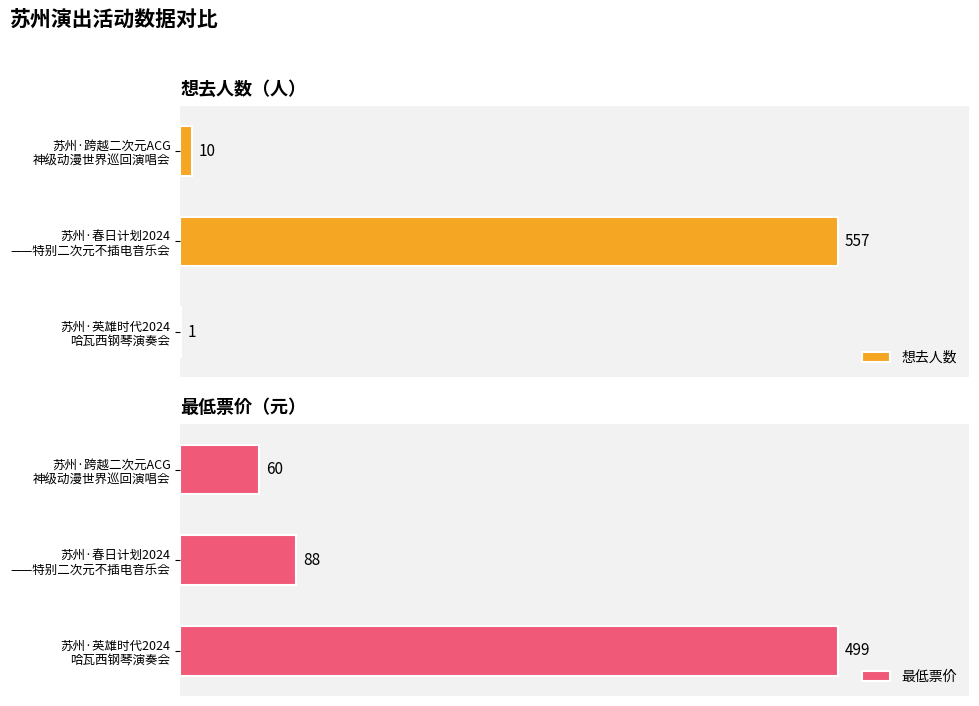

Which series has the largest total across all categories?

最低票价